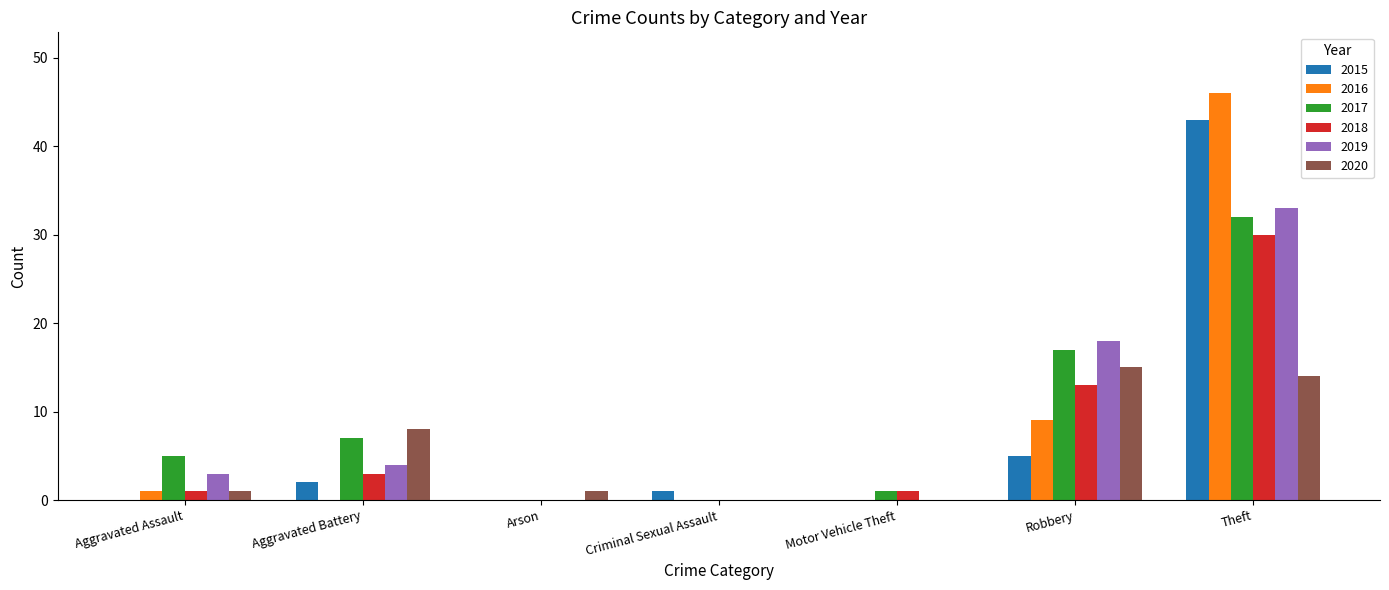

Between Aggravated Battery and Theft, which series saw the biggest shift?

2016